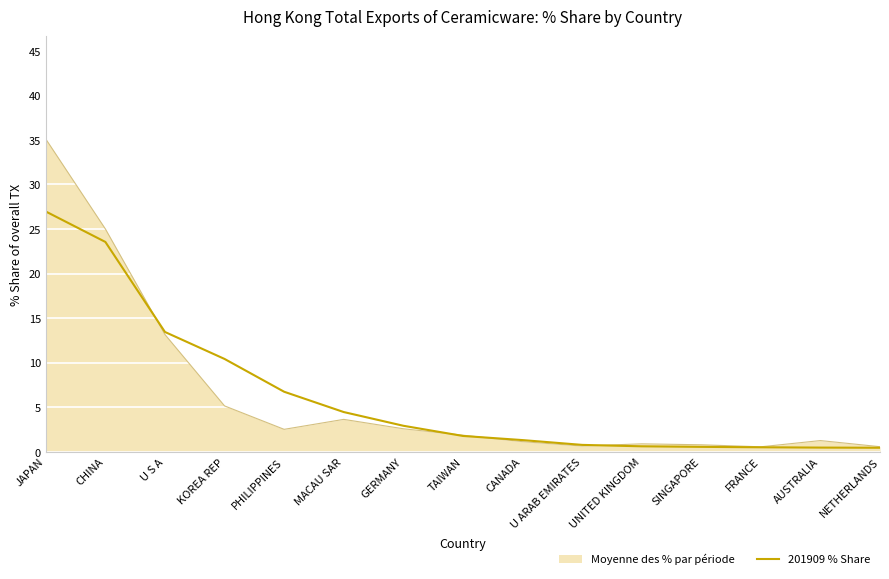

Which series has the largest range (max minus min)?

Moyenne des % par période